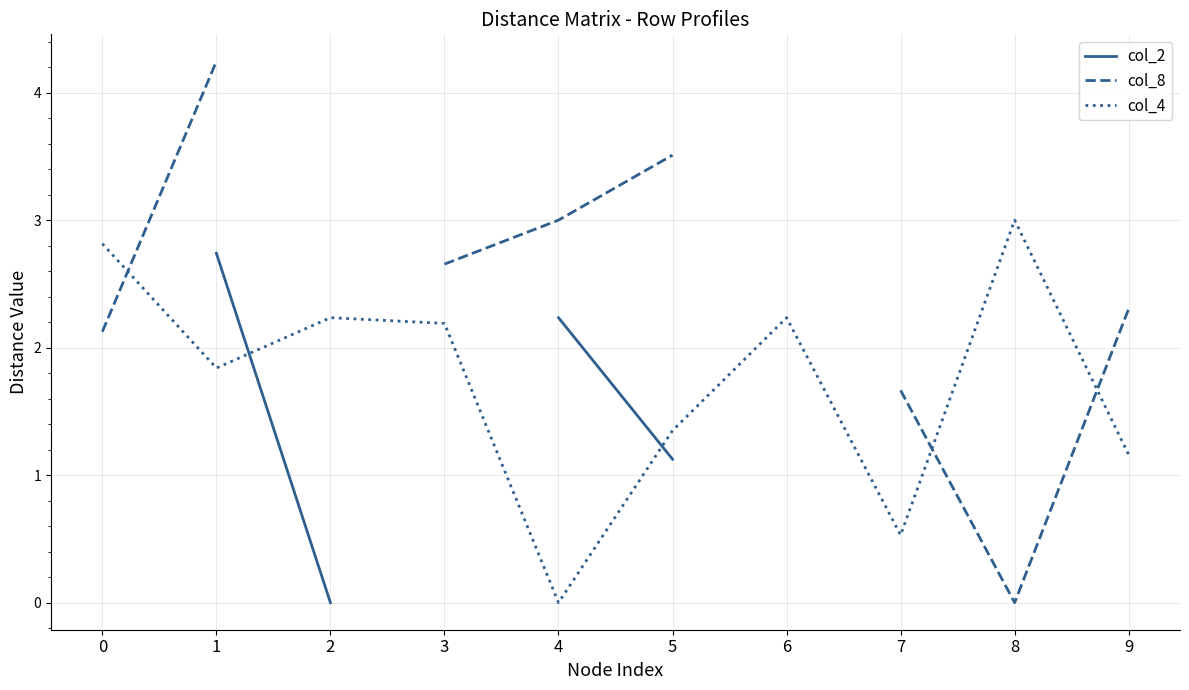

The value of col_4 at 7 is 0.9. True or false?

False